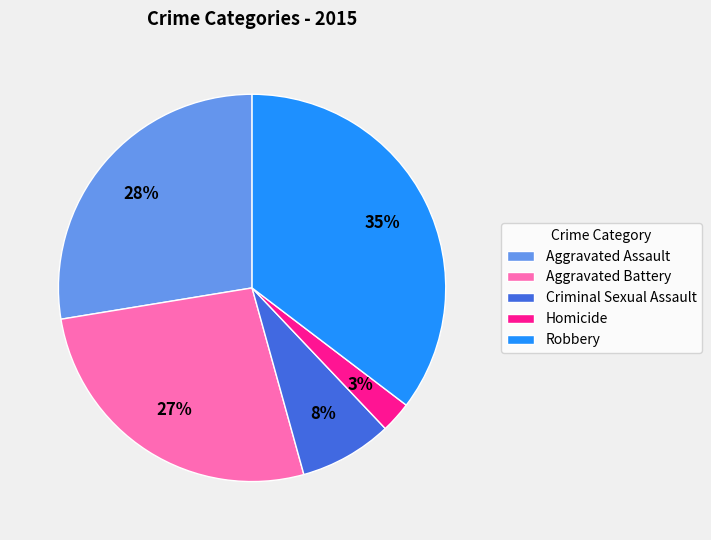

Is there any slice that represents more than half of the pie?

No